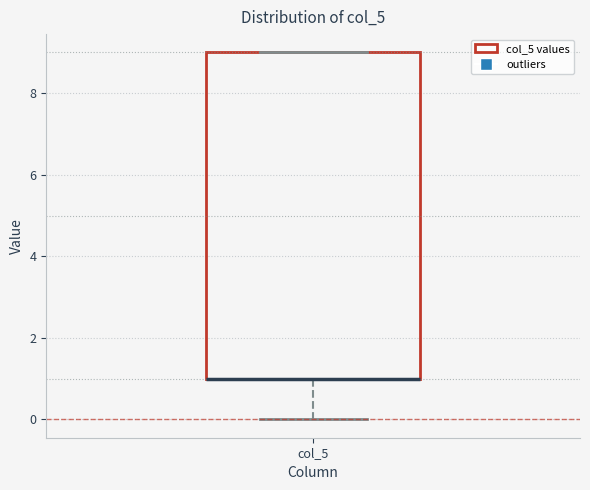

Transcribe this box plot: give where the median line is, the range the box spans, and where the two whiskers end, as read against the y-axis. The values are not printed on the chart, so give them approximately, as read against the axis.

median 1 (drawn on the box's lower edge), box 1 to 9, whiskers 0 to 9